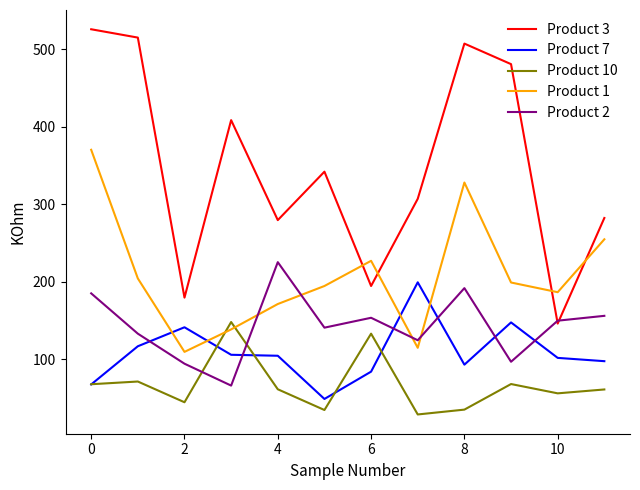

Rank the series by their maximum value, from highest to lowest.

Product 3, Product 1, Product 2, Product 7, Product 10